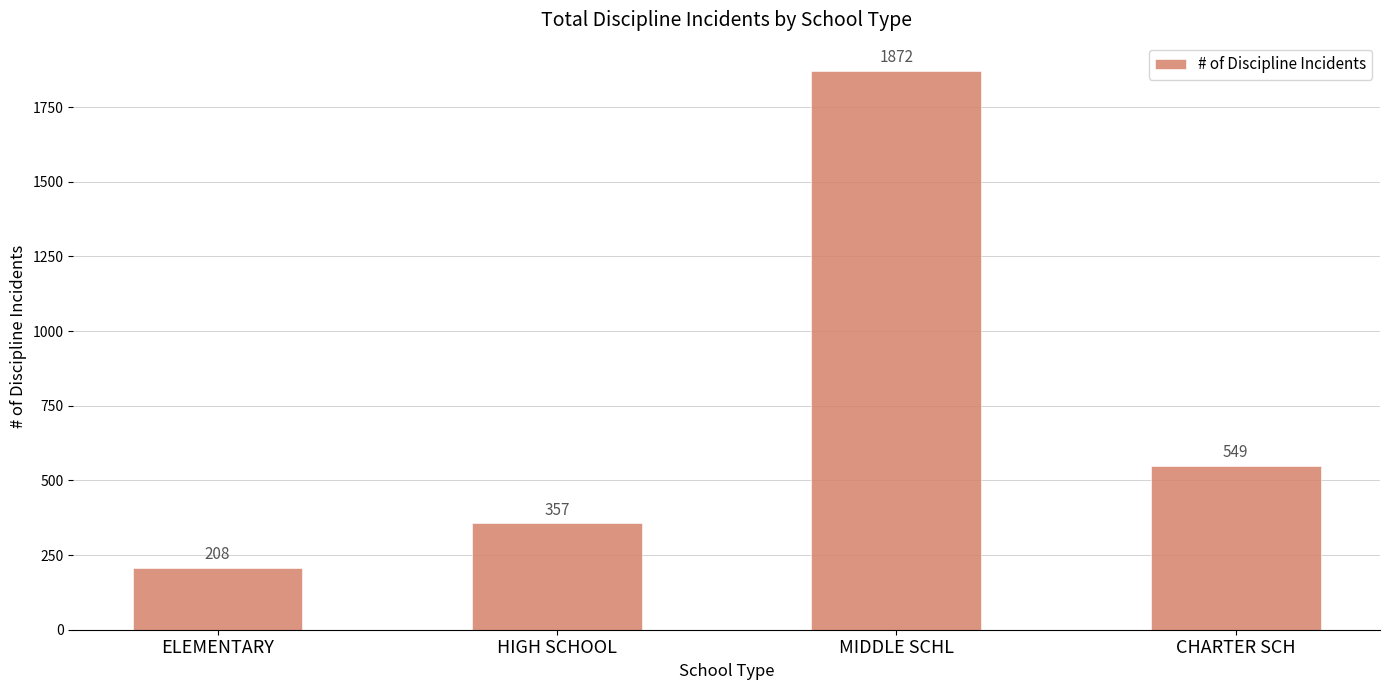

Reading right to left, transcribe all the data shown in this chart.

549	1872	357	208